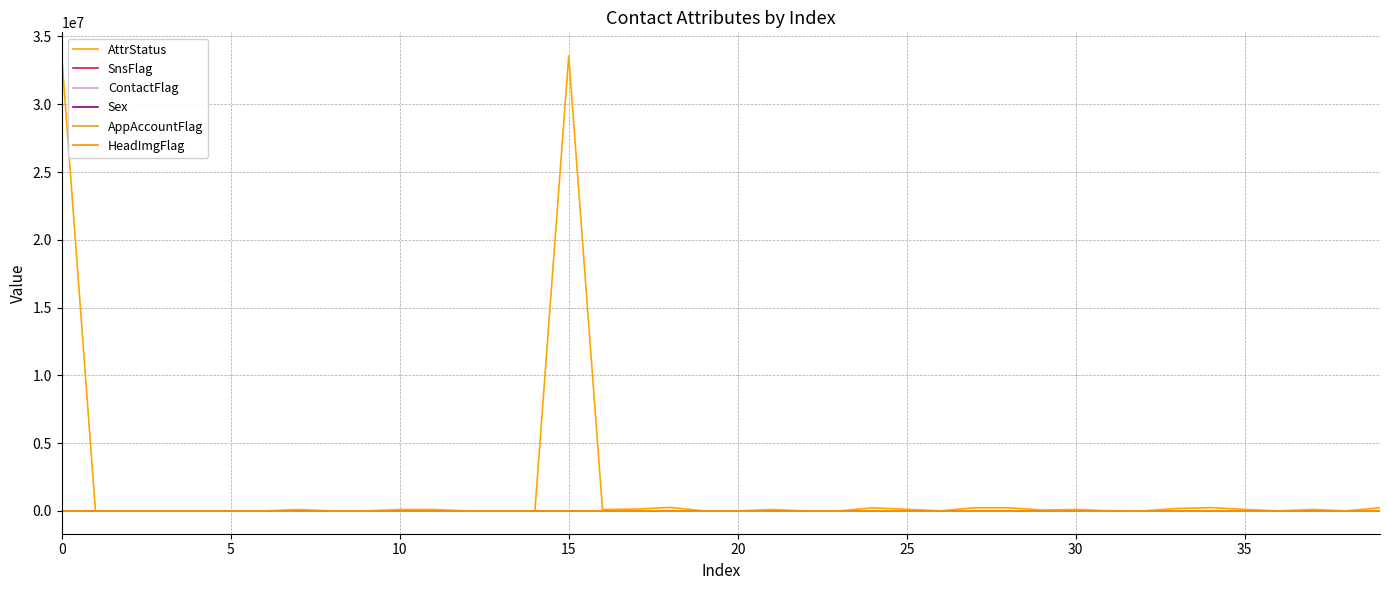

Does the chart display data point markers on the line(s)?

No